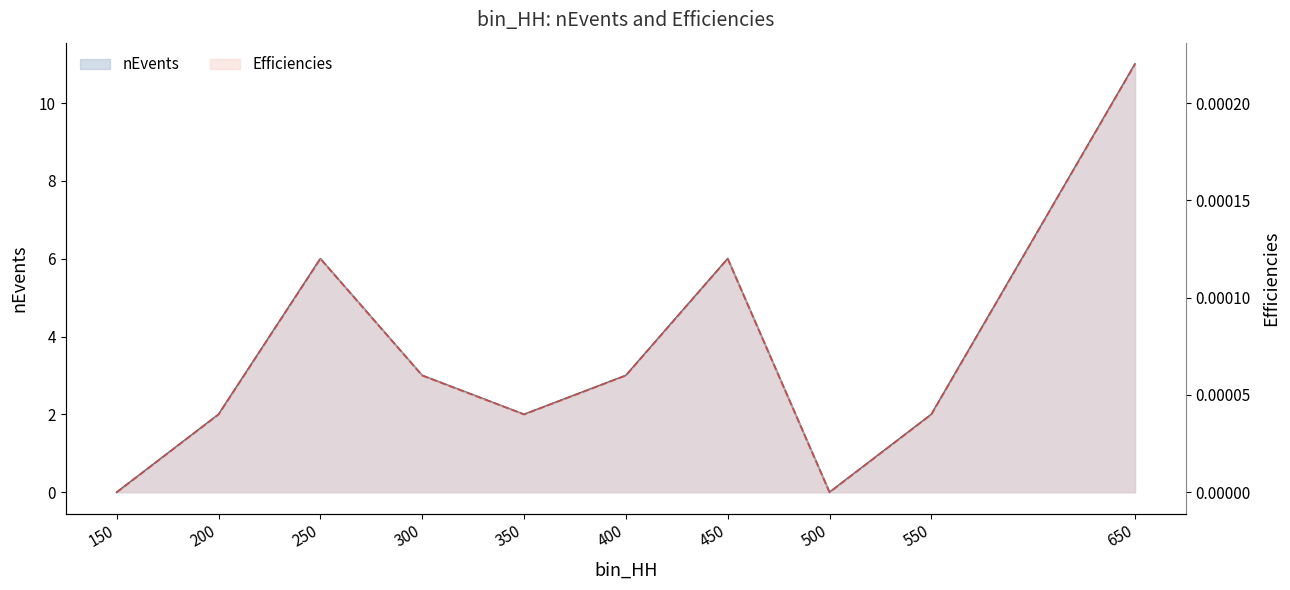

Reading left to right, what are all the values shown in this chart?

nEvents: 0.0	2.0	6.0	3.0	2.0	3.0	6.0	0.0	2.0	11.0
Efficiencies: 0.0	0.0	0.0	0.0	0.0	0.0	0.0	0.0	0.0	0.0